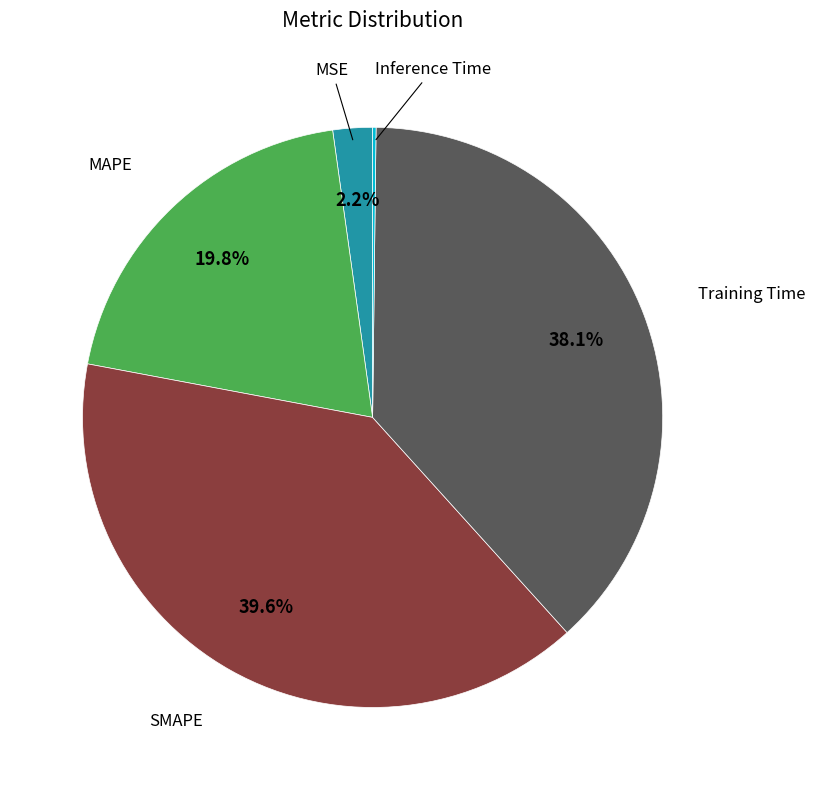

Does any single category account for the majority?

No